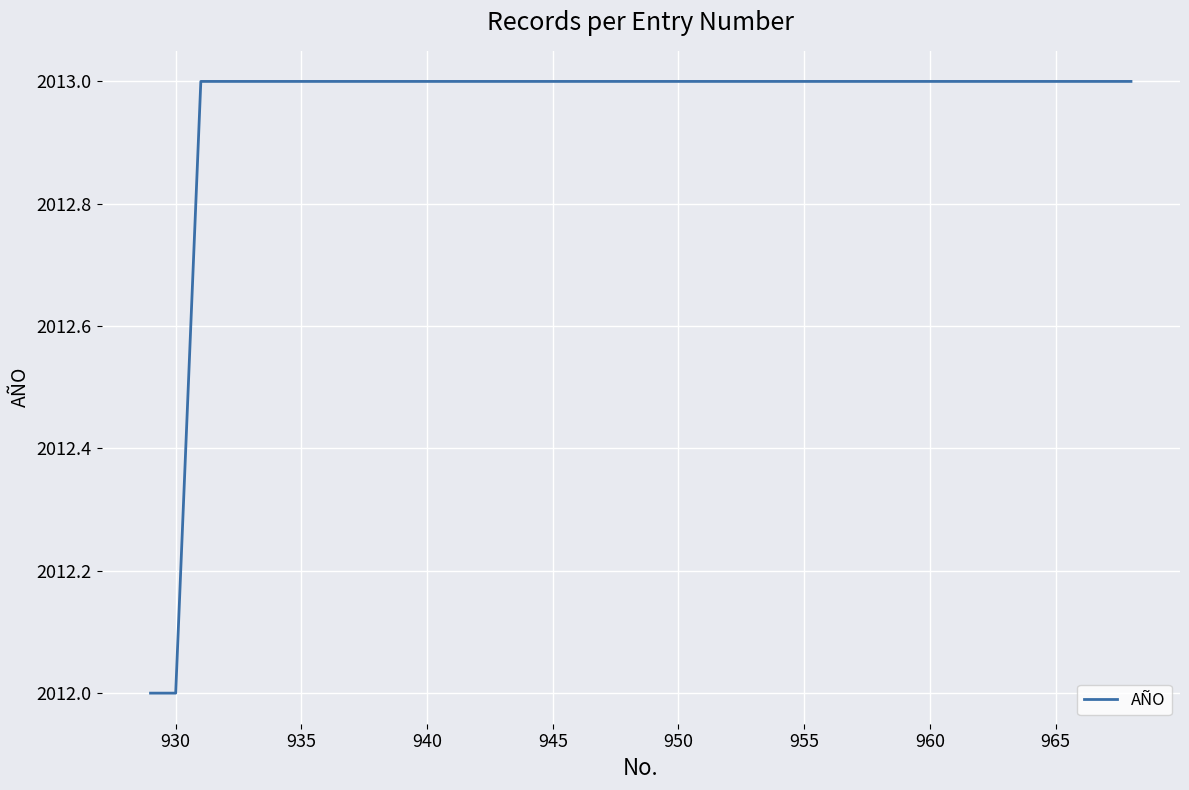

Does the chart display data point markers on the line(s)?

No